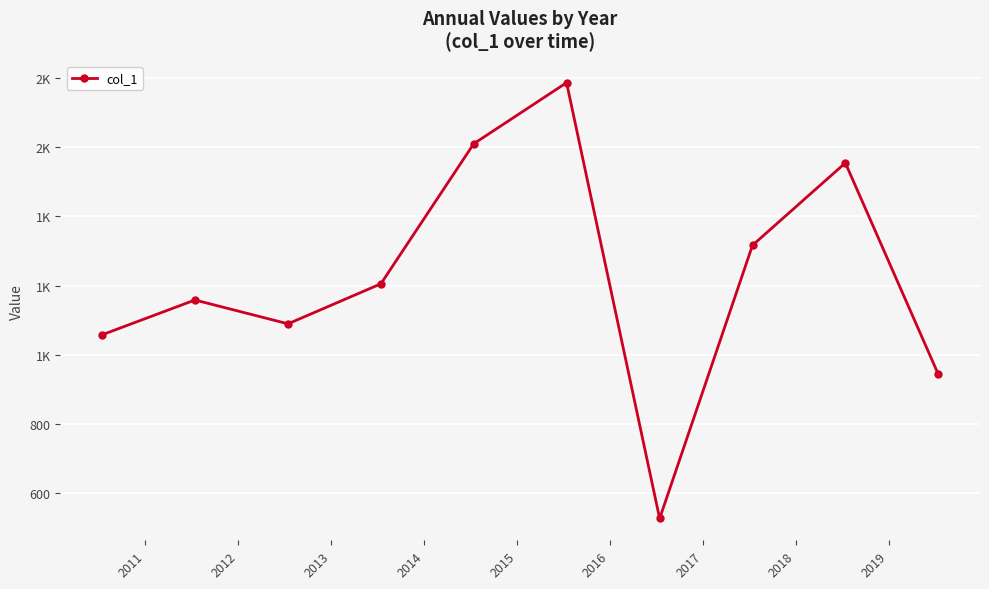

What is the value of the 1st point from the left?

1057.7